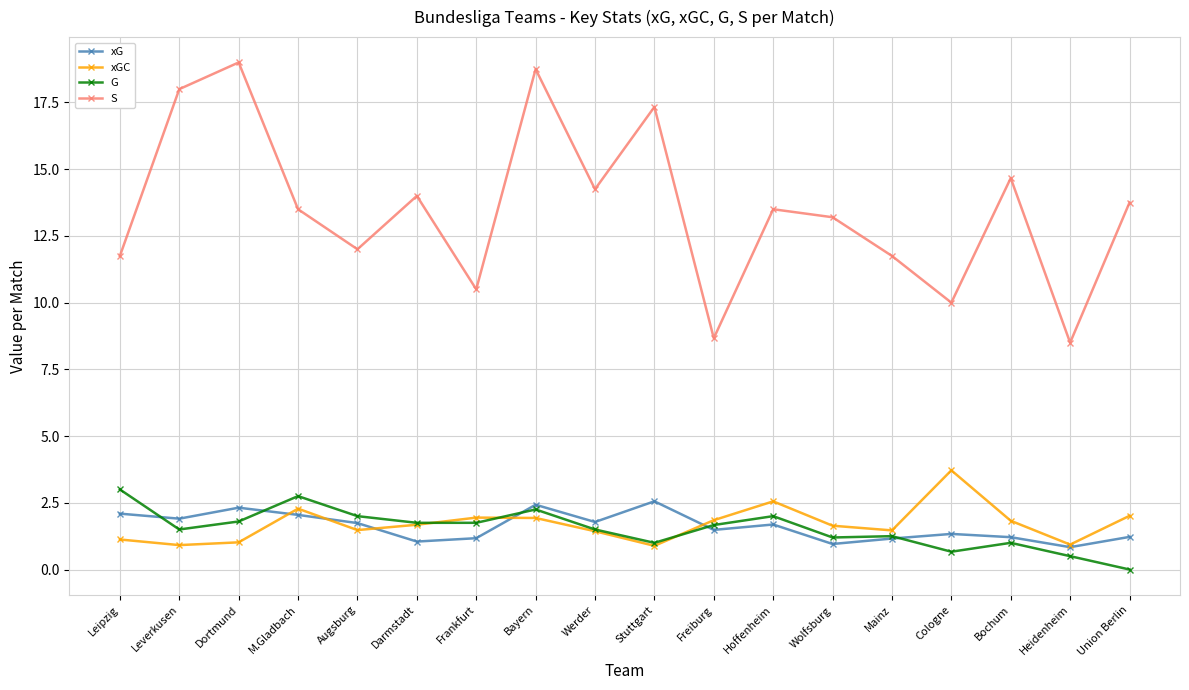

How many series are shown in this chart?

4